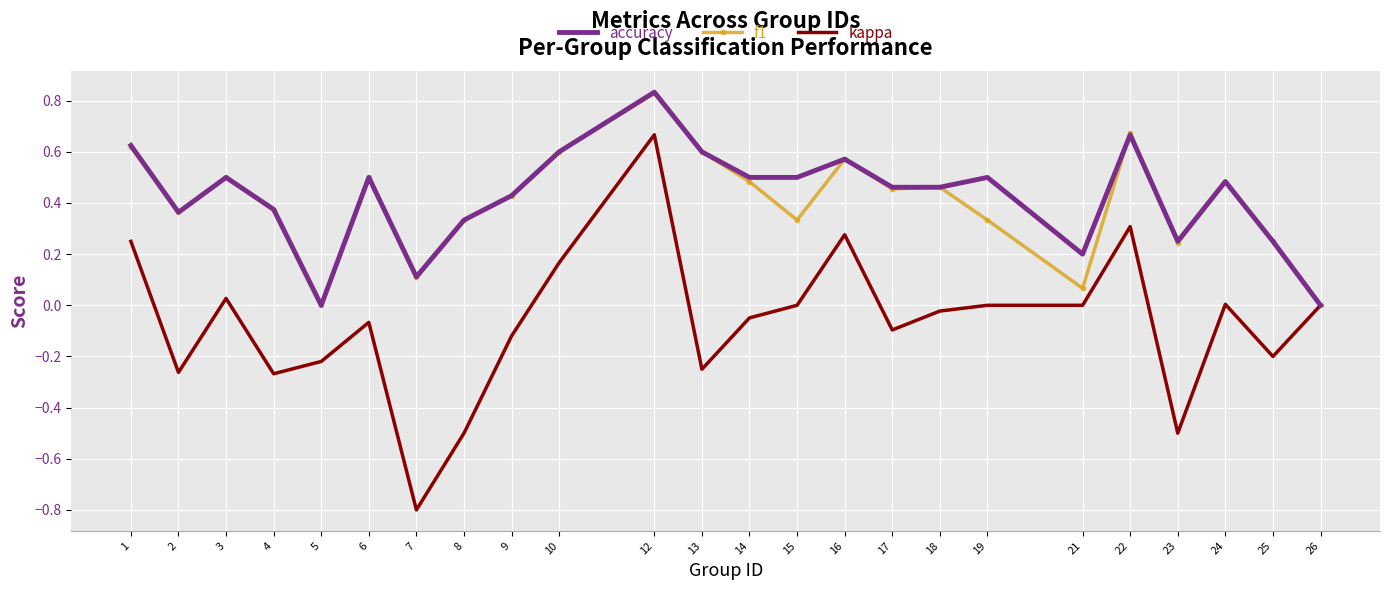

Which series changed the most between 12 and 18?

kappa